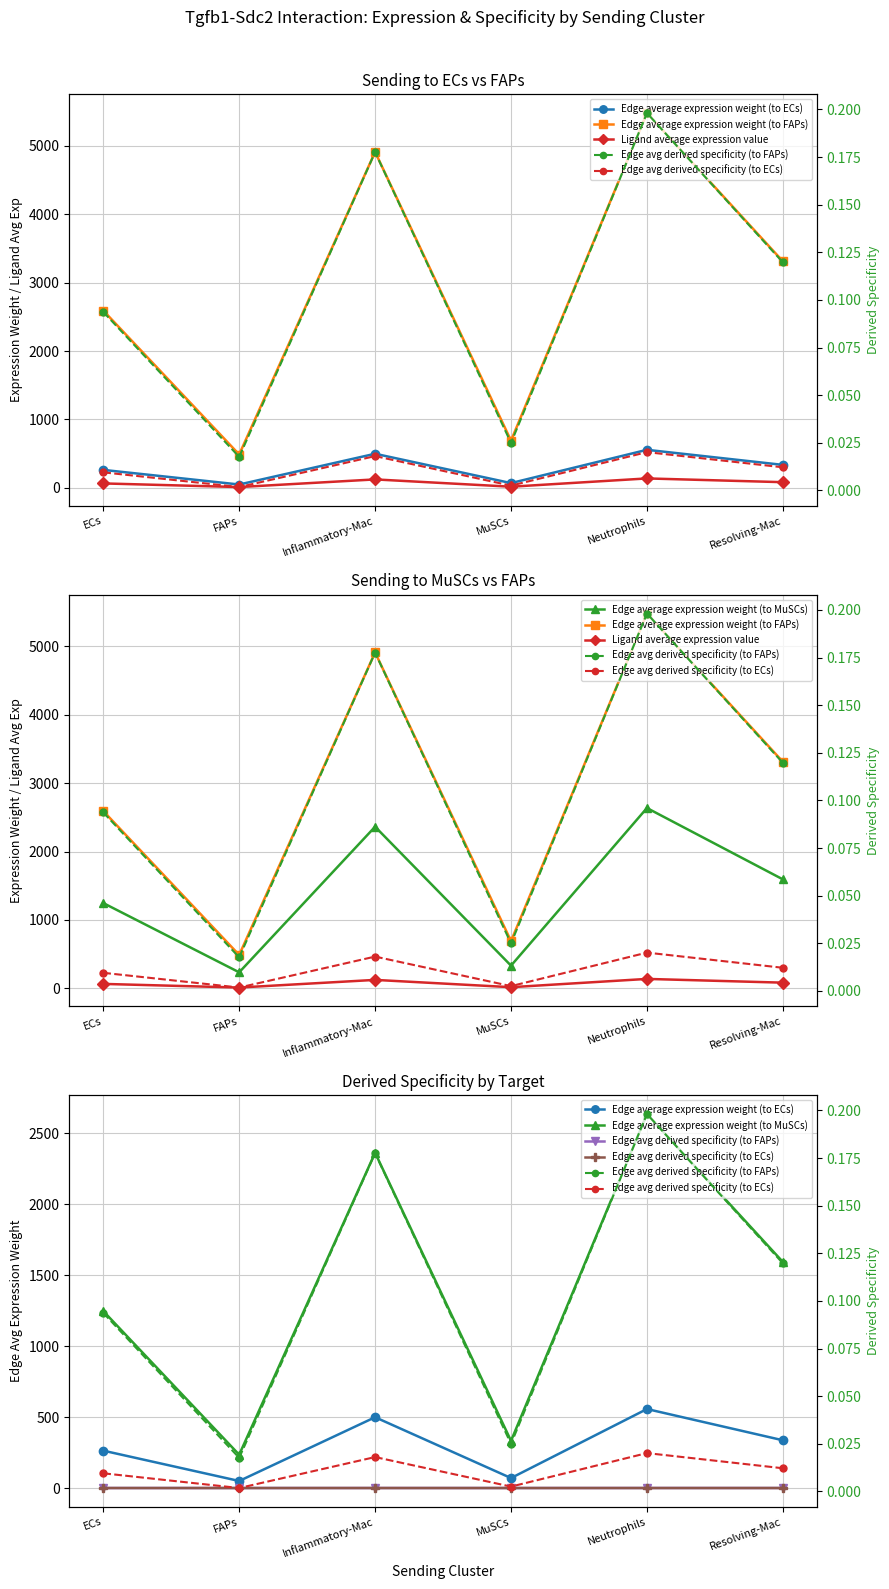

True or false: Edge average expression weight (to MuSCs) and Edge average expression weight (to ECs) intersect in this chart.

False